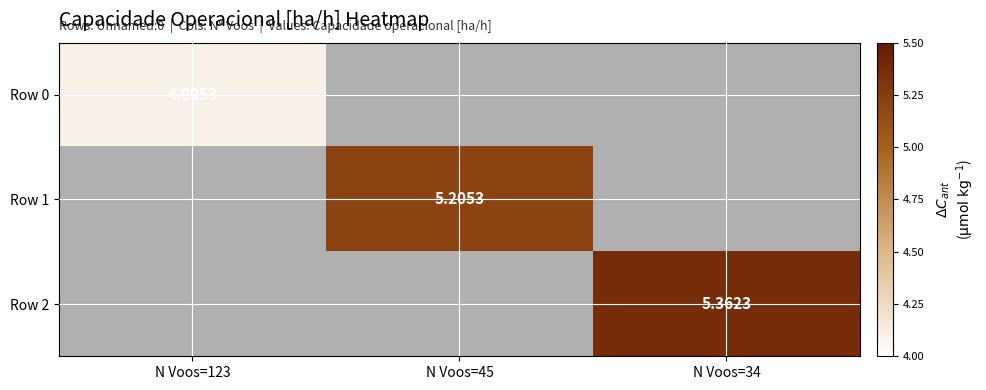

Is the value of Row 0 at N Voos=123 greater than the value of Row 2 at N Voos=34?

No